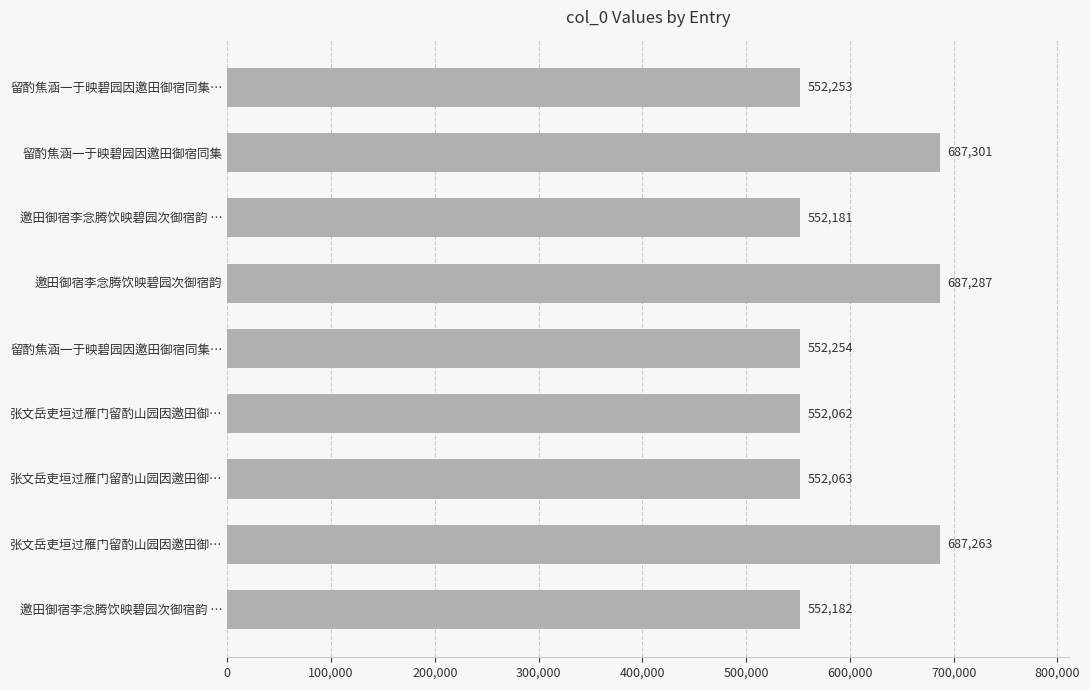

Count the number of data series in this chart.

1